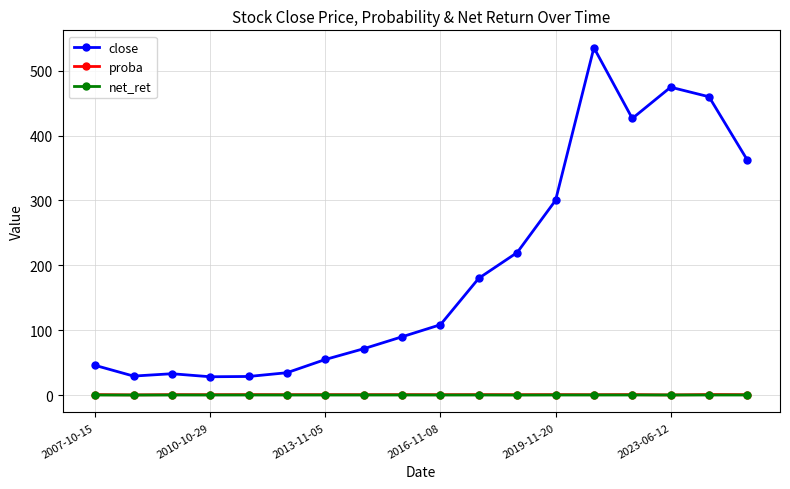

Which series has the largest range (max minus min)?

close